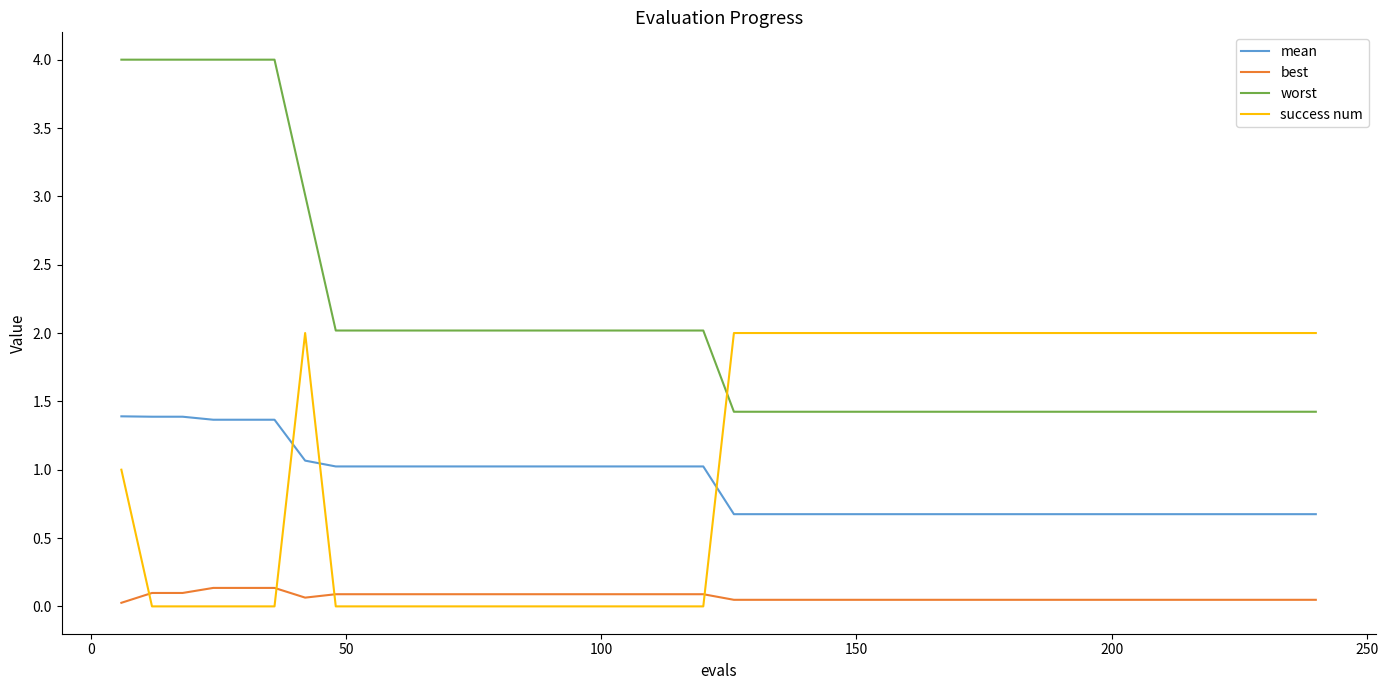

How many values in the worst series are below 2?

20